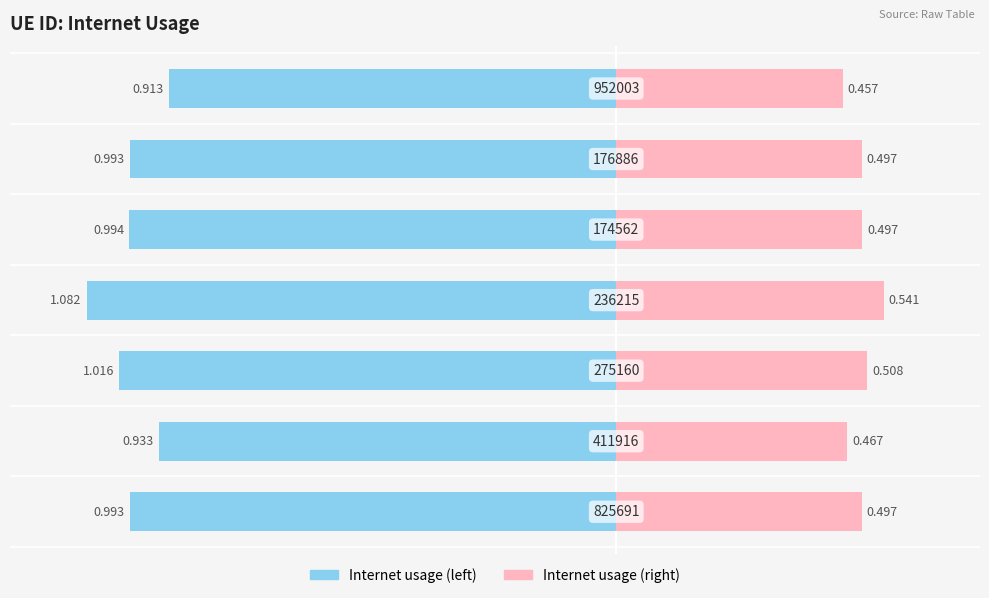

True or false: Internet usage (left) has a value of -0.9 at 6.

True